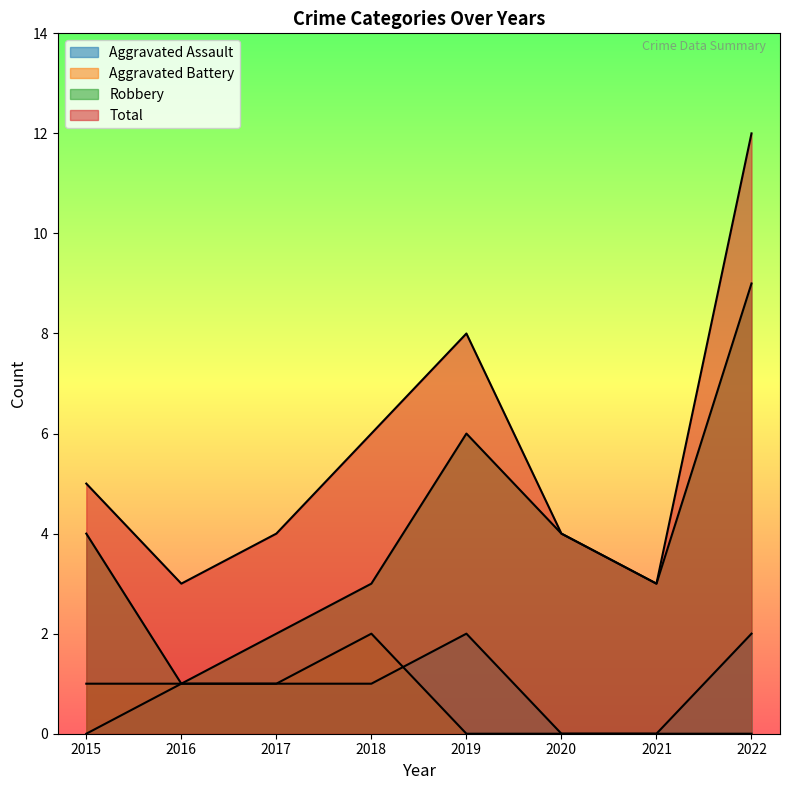

Which series has the largest range (max minus min)?

Total